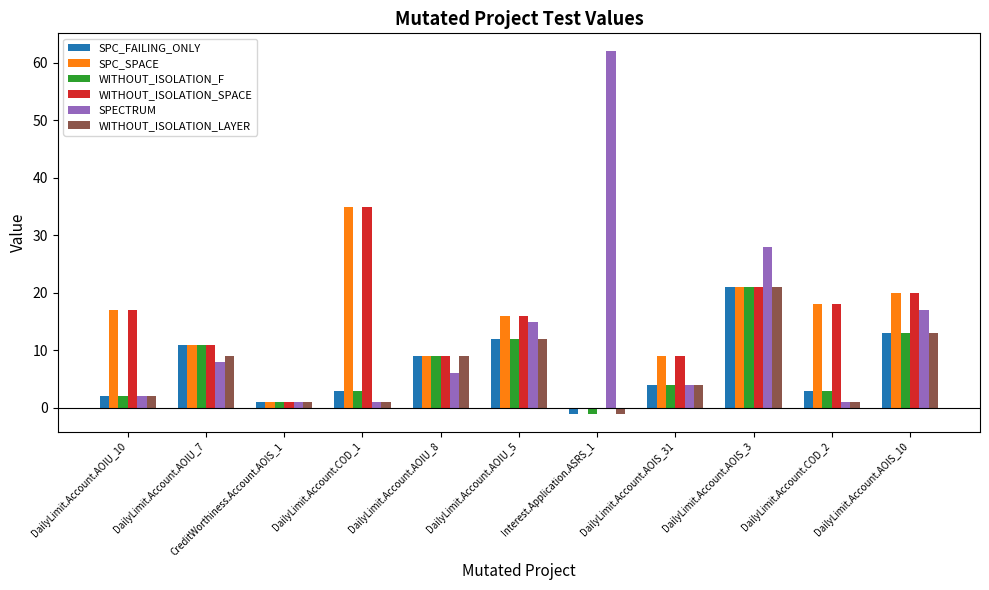

The value of SPC_FAILING_ONLY at DailyLimit.Account.AOIU_7 is 4. True or false?

False